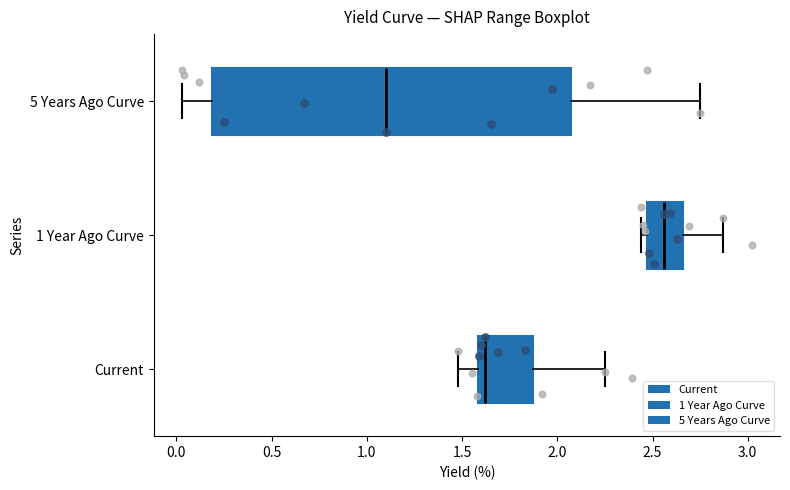

Where is the right edge of the box for 5 Years Ago Curve on the x-axis? The values are not printed on the chart, so give them approximately, as read against the axis.

2.05